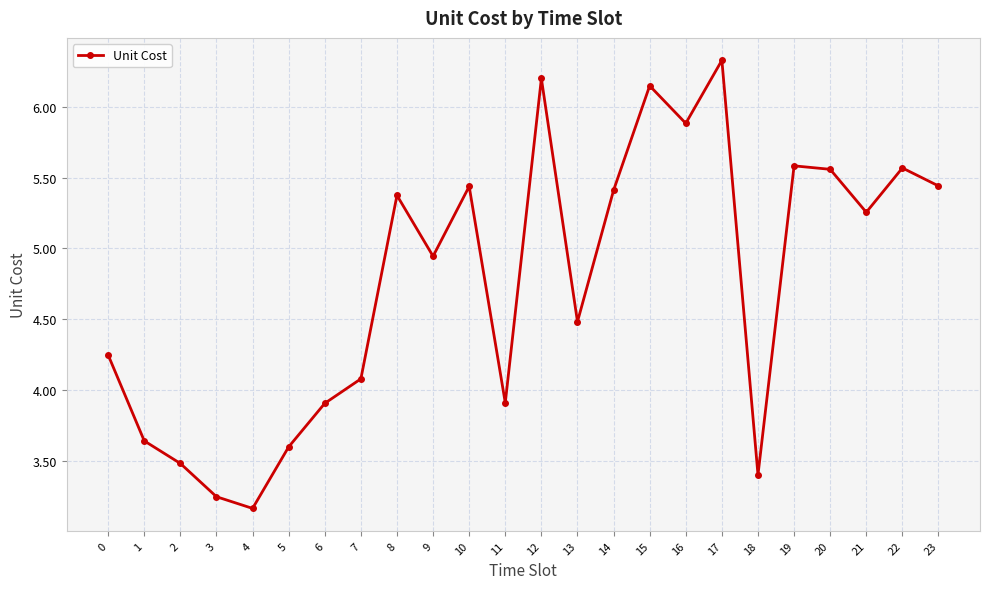

What is the ratio of the value at 4 to the value at 15?

0.5